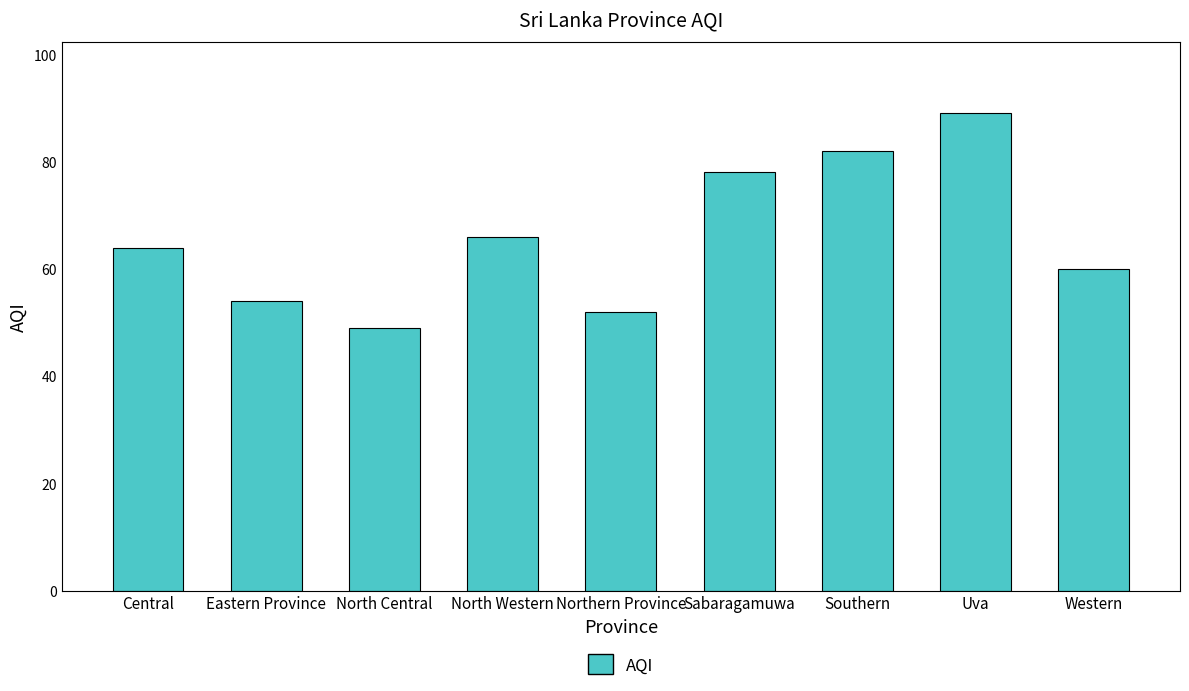

Reading left to right, extract all data points from this chart.

64	54	49	66	52	78	82	89	60